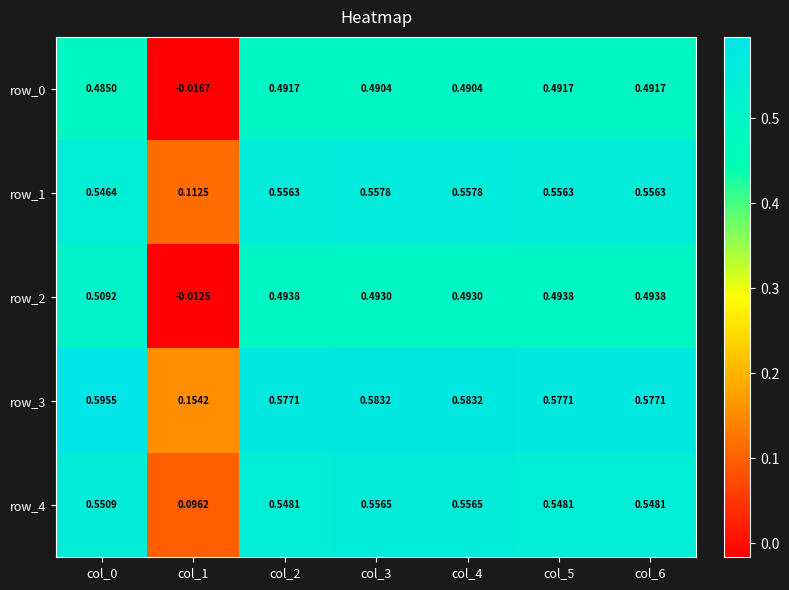

Is the value of row_0 at col_0 greater than the value of row_3 at col_1?

Yes